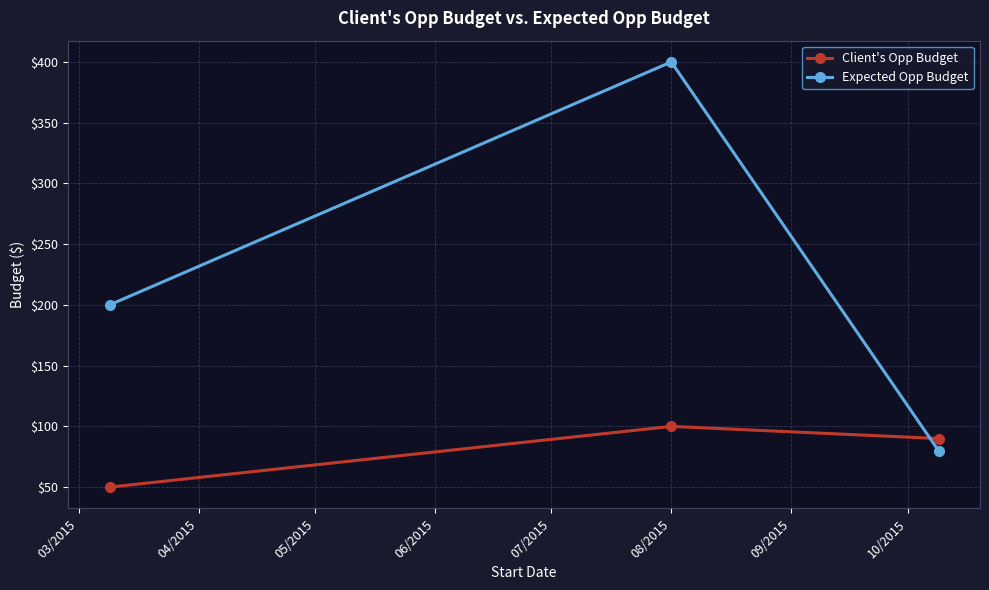

What is the difference between the maximum and minimum values in the Client's Opp Budget series?

50